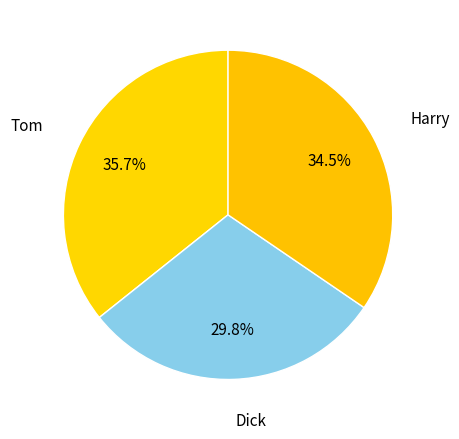

Which slice is the smallest?

Dick